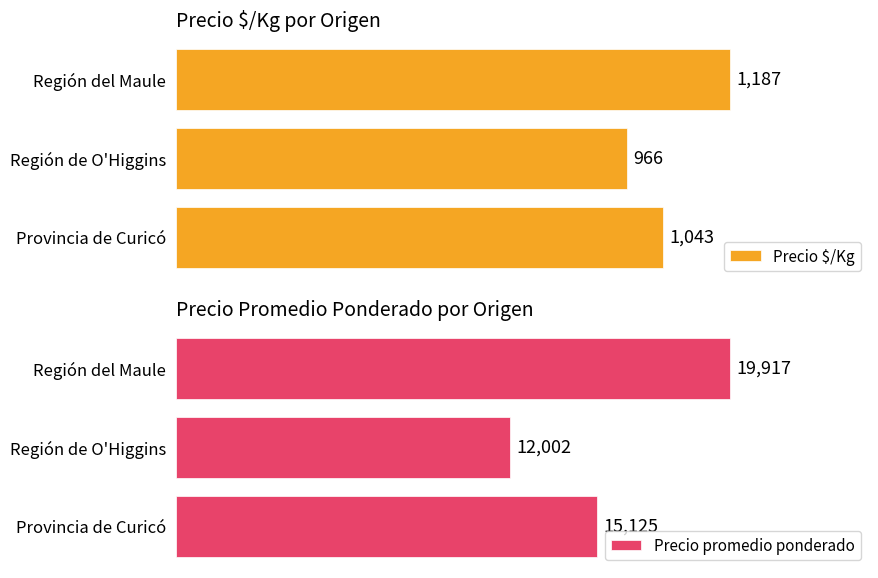

Reading left to right, what are all the values shown in this chart?

Precio $/Kg: 1043	966	1187
Precio promedio ponderado: 15125	12002	19917